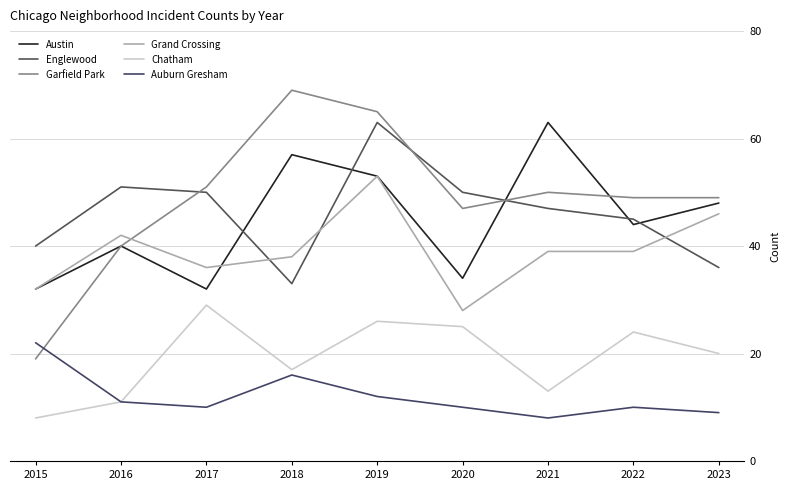

What are all the series names shown in the legend?

Austin, Englewood, Garfield Park, Grand Crossing, Chatham, Auburn Gresham